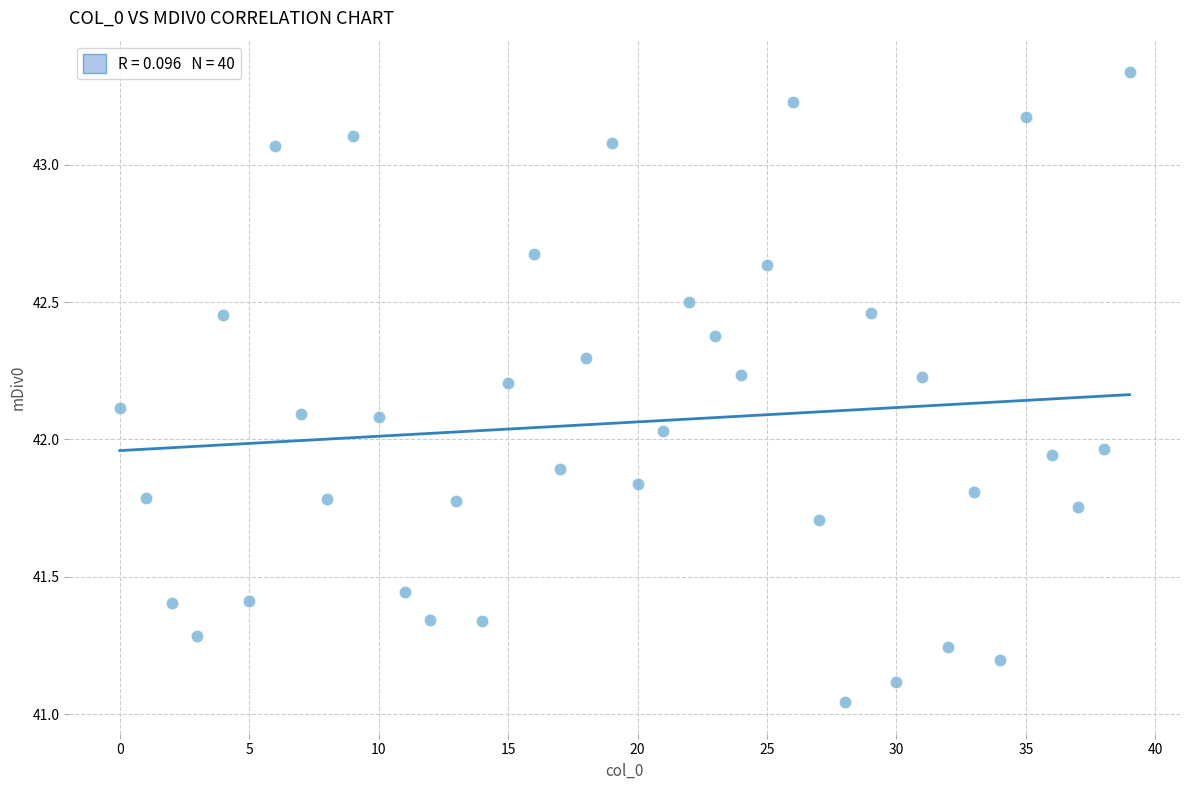

What is the range of Y values (max minus min)?

2.3